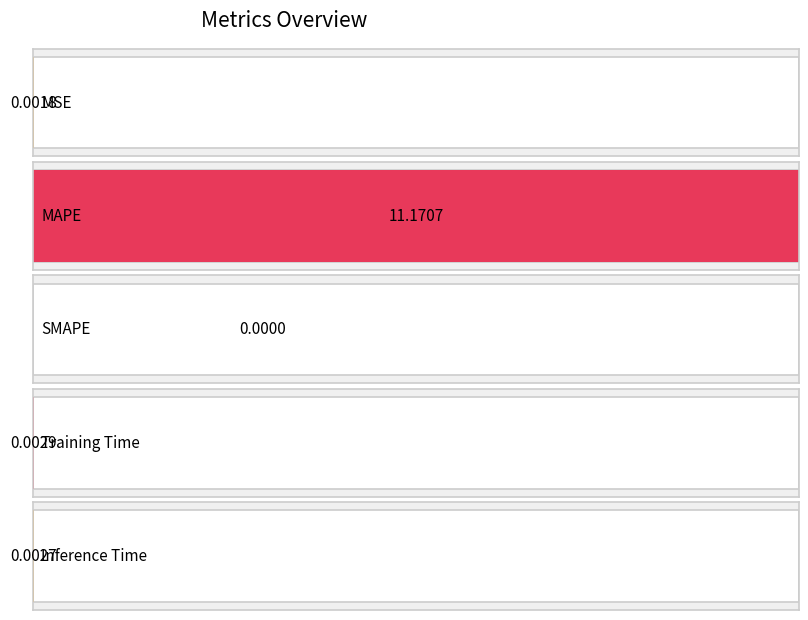

The chart shows a value of -3.5 at SMAPE. True or false?

False